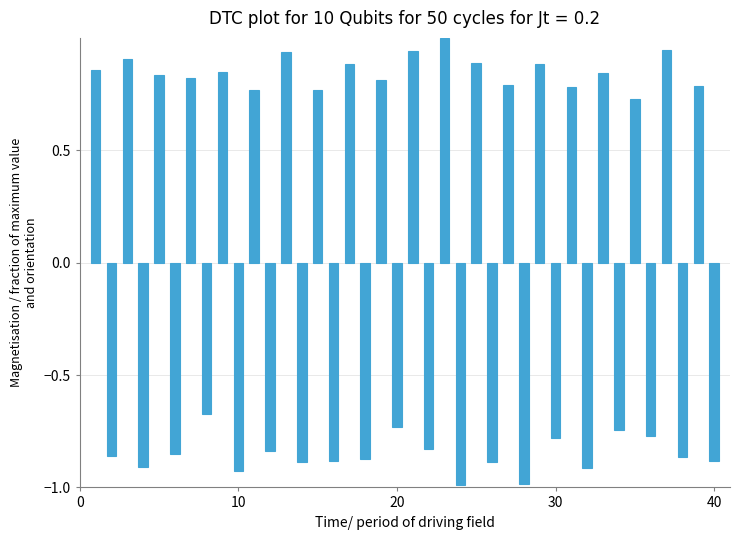

What is the maximum value shown in the chart?

1.0